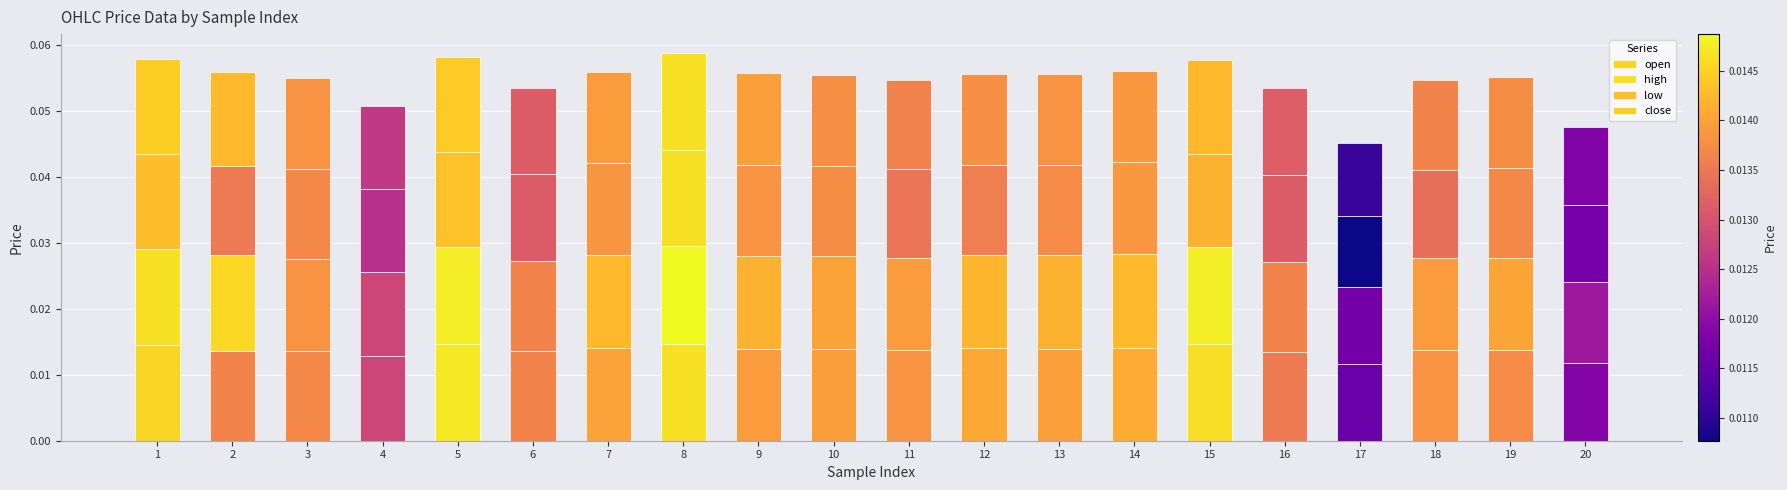

Rank the series by their maximum value, from highest to lowest.

high, open, low, close